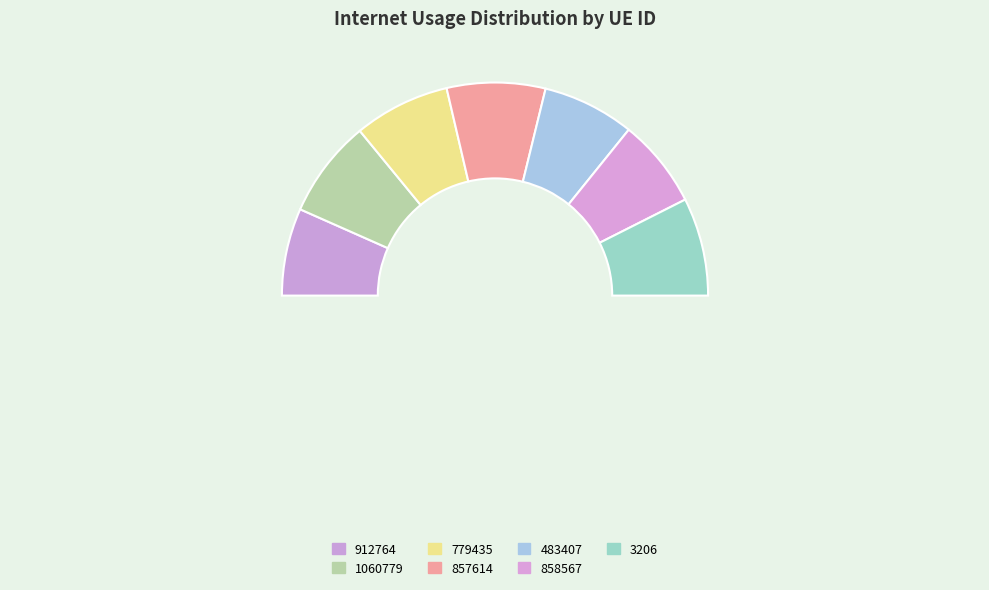

How much of the chart is everything except 483407?

86.0%